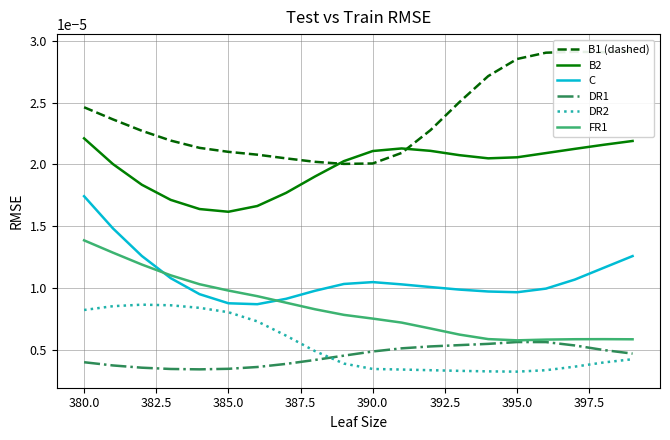

Count the number of data series in this chart.

6